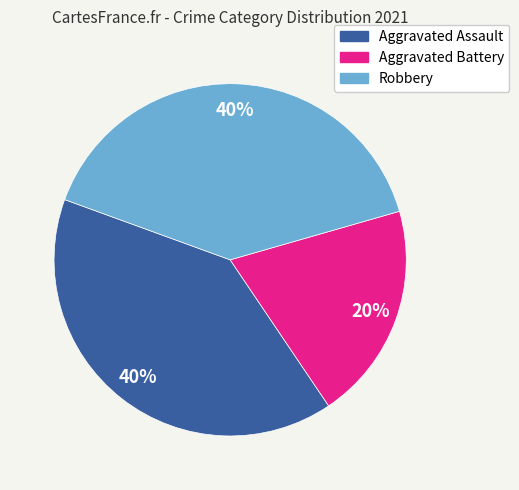

To the nearest percent, what percentage of the pie is Aggravated Battery?

20%